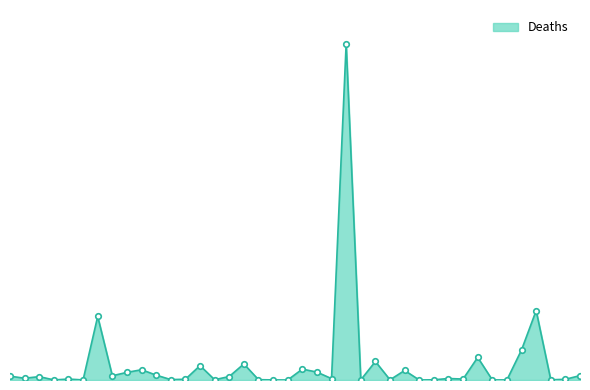

How many interior local peaks (higher than both neighbors) does the data have?

13